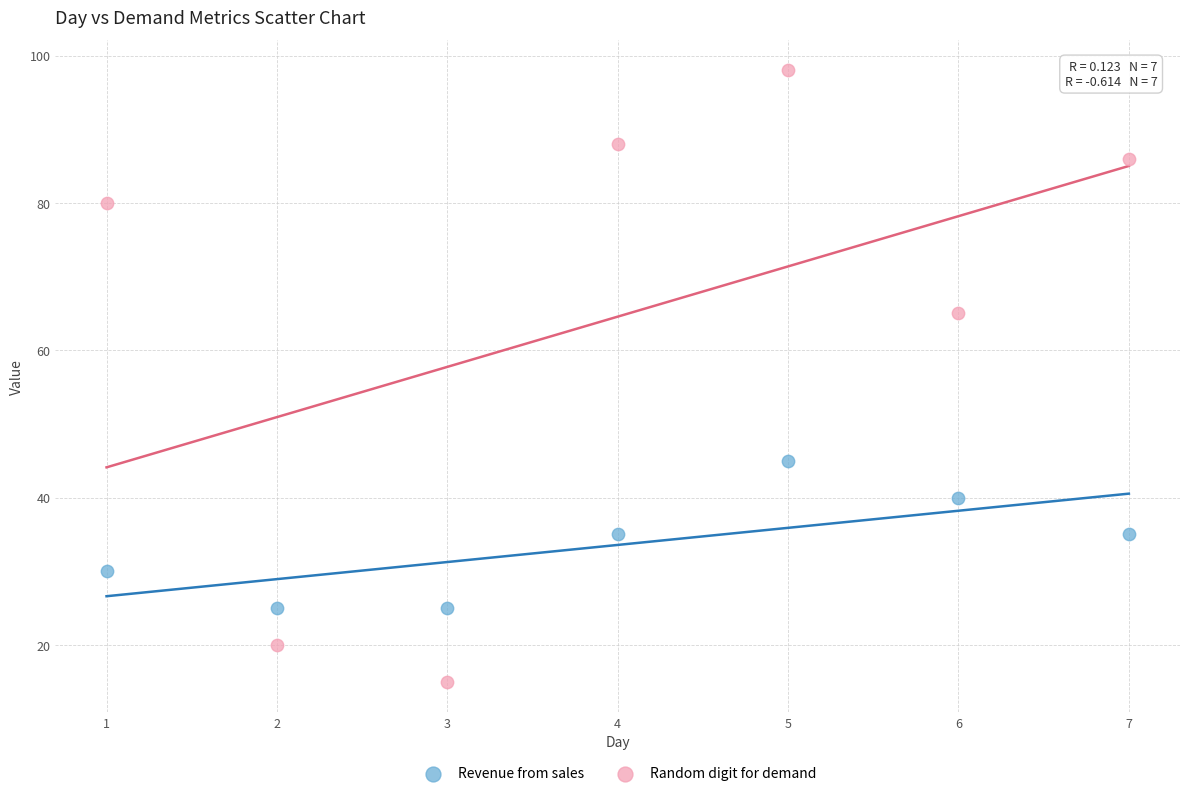

Across all data points, what is the range of X values (max minus min)?

6